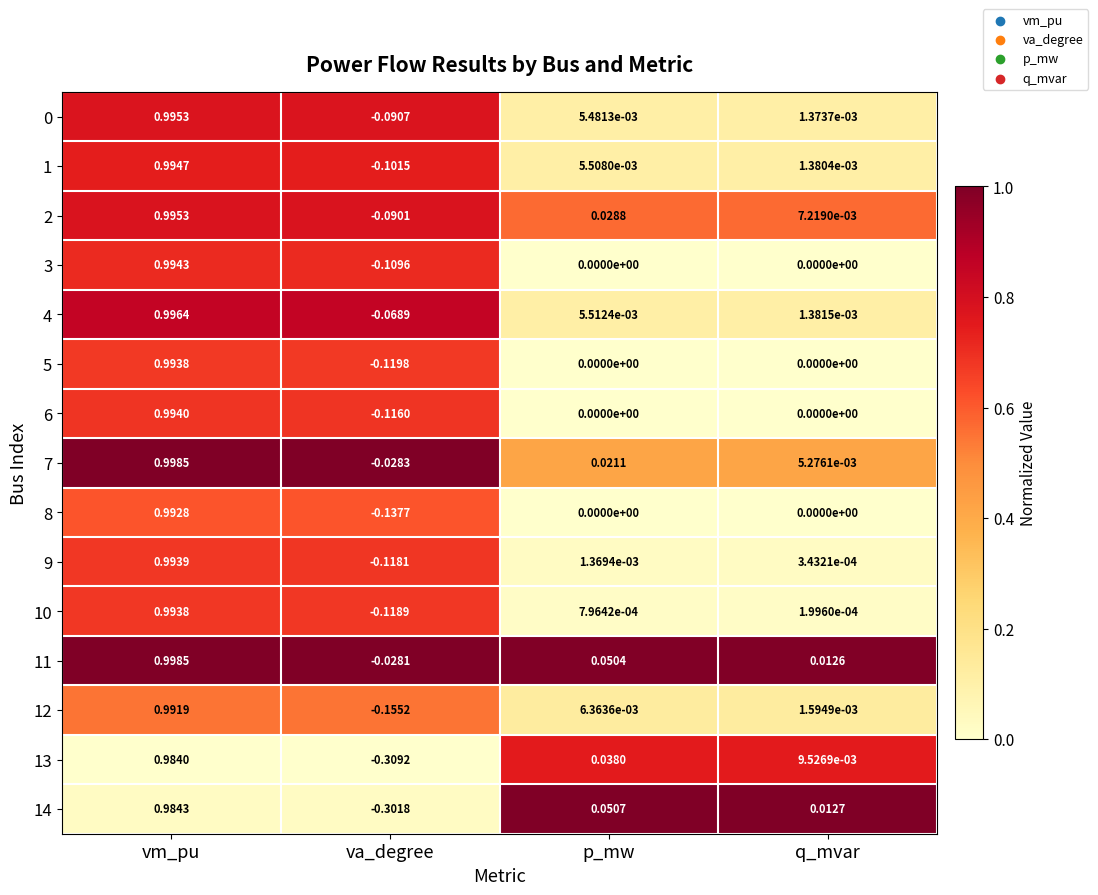

Which series has the largest total across all categories?

11